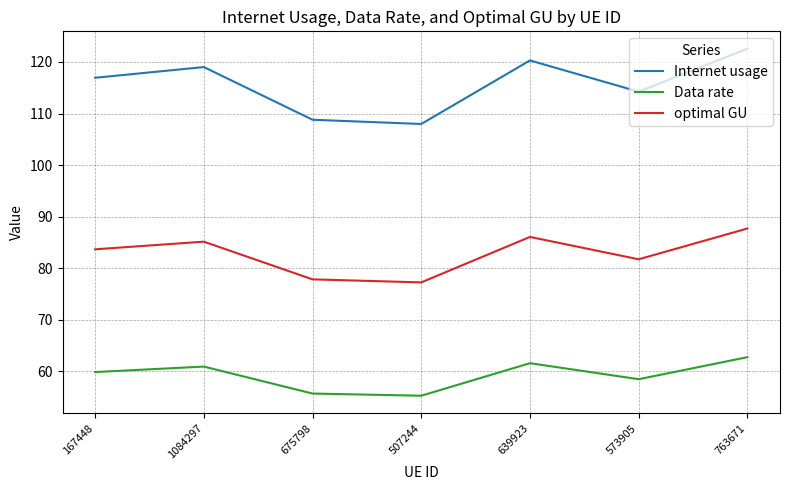

True or false: optimal GU and Data rate intersect in this chart.

False